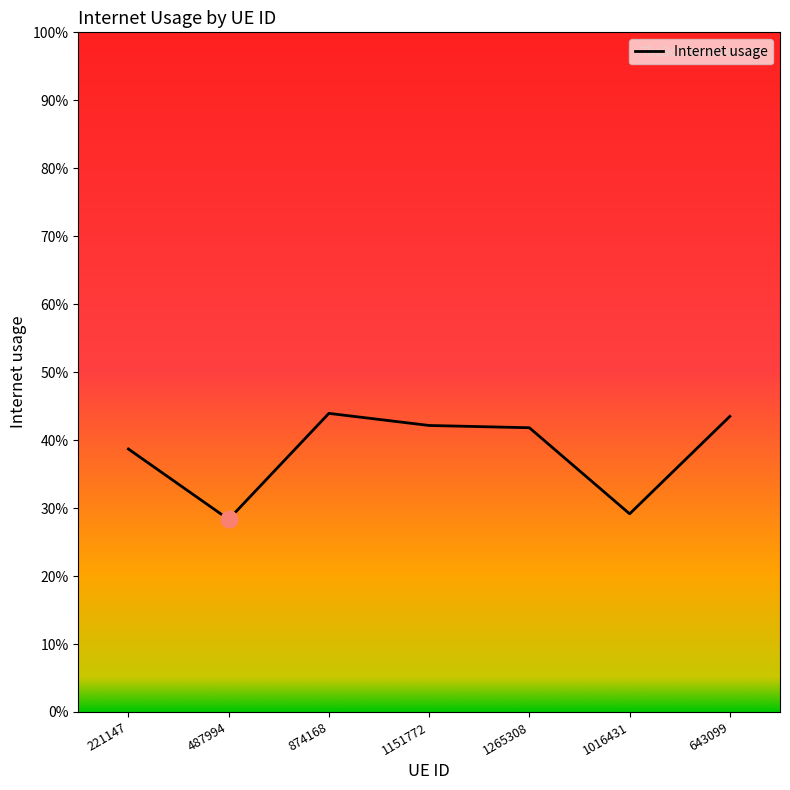

Is this an area chart (filled region under the line)?

No